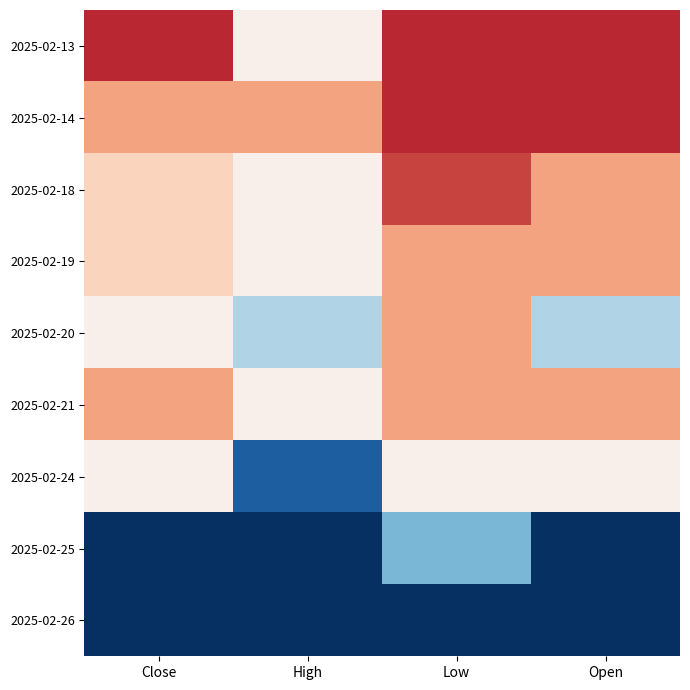

How many distinct data groups are displayed?

9